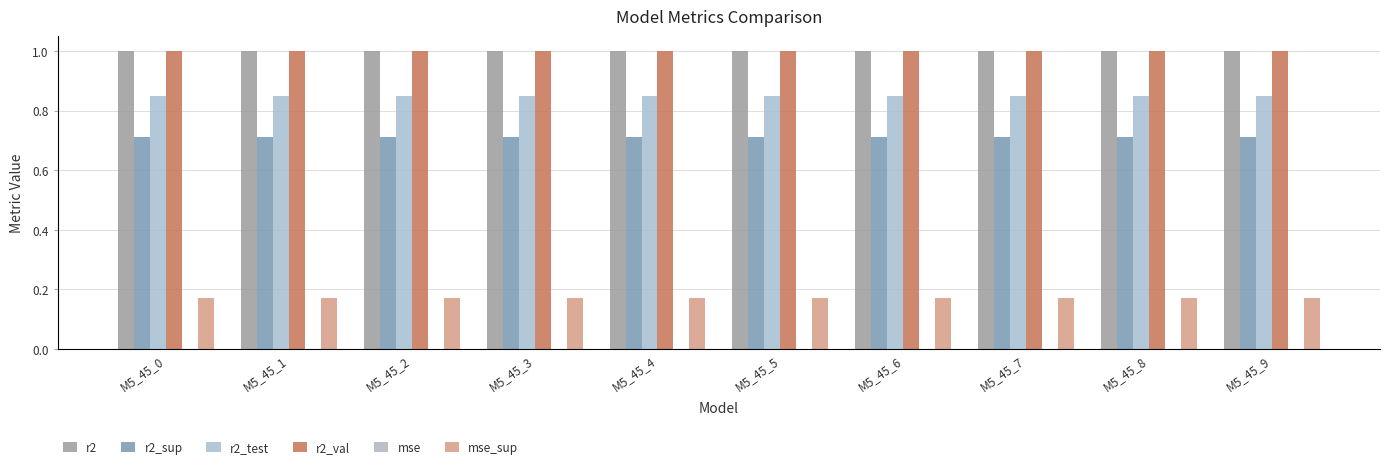

Rank the categories by mse value from highest to lowest.

M5_45_0, M5_45_1, M5_45_2, M5_45_3, M5_45_4, M5_45_5, M5_45_6, M5_45_7, M5_45_8, M5_45_9